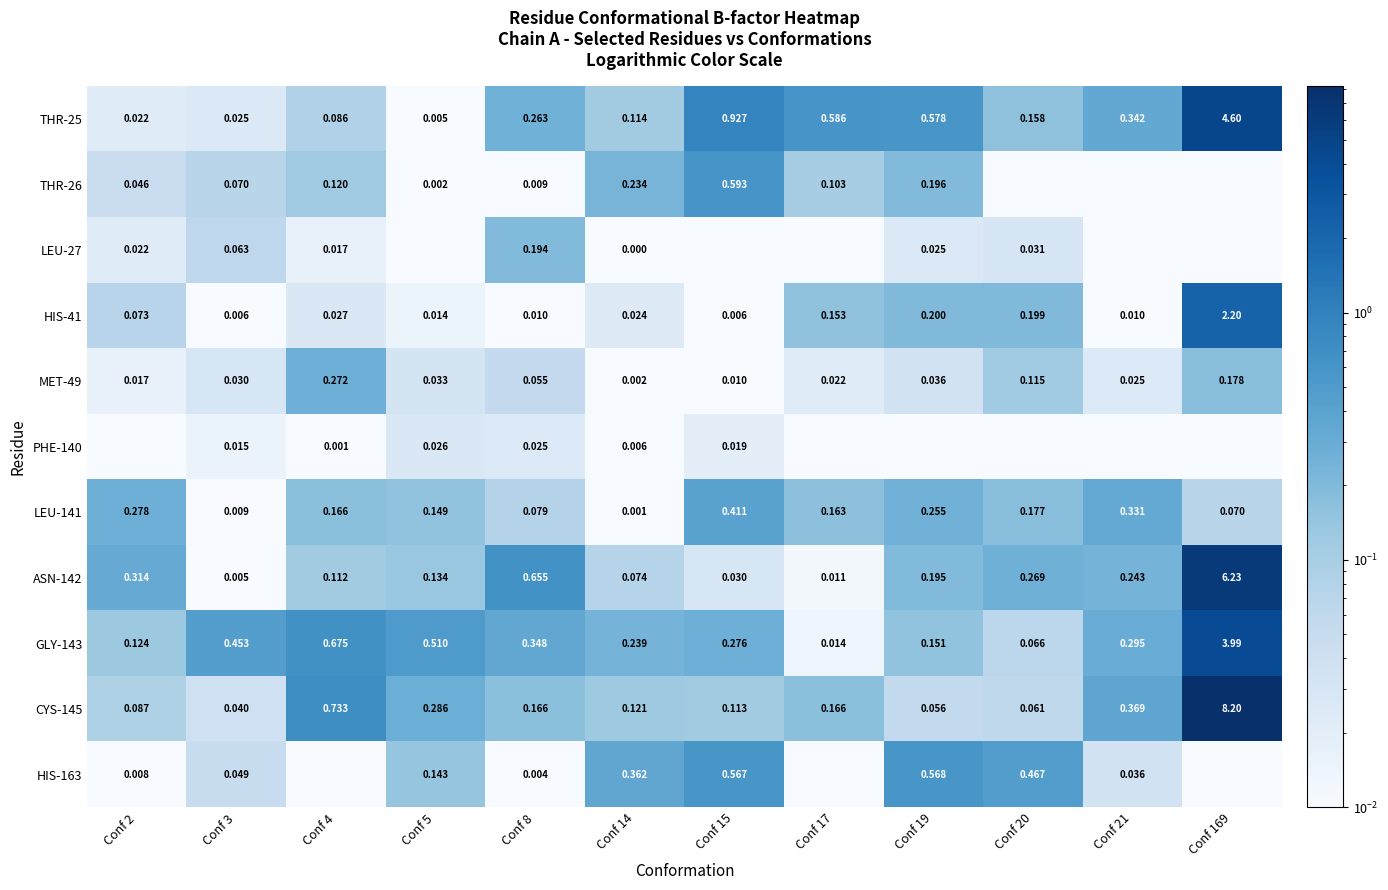

At which category does the chart reach its peak across all series?

Conf 169